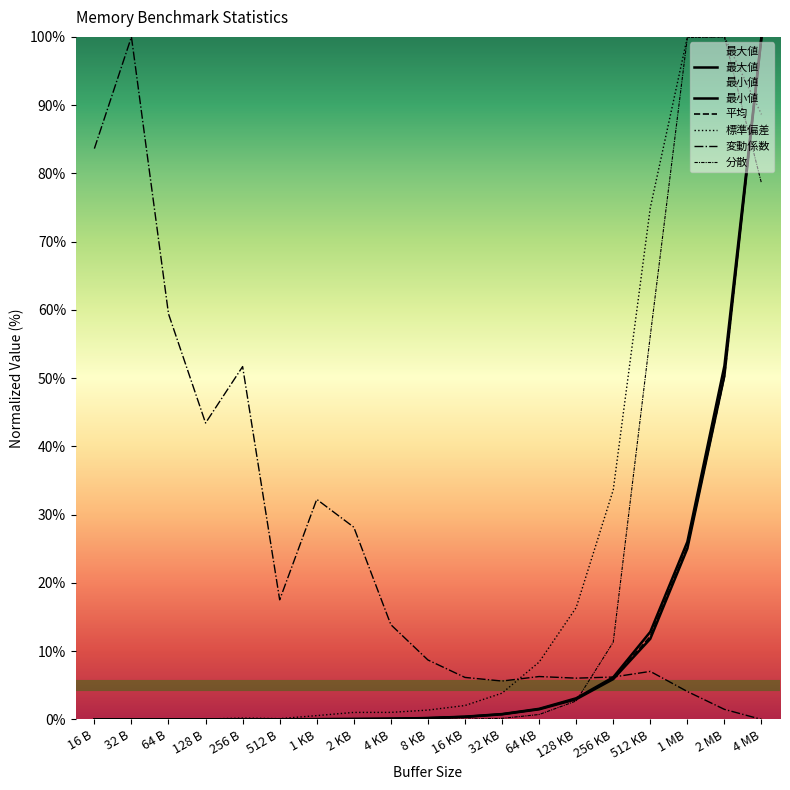

Between 1 MB and 2 MB, which is larger?

2 MB